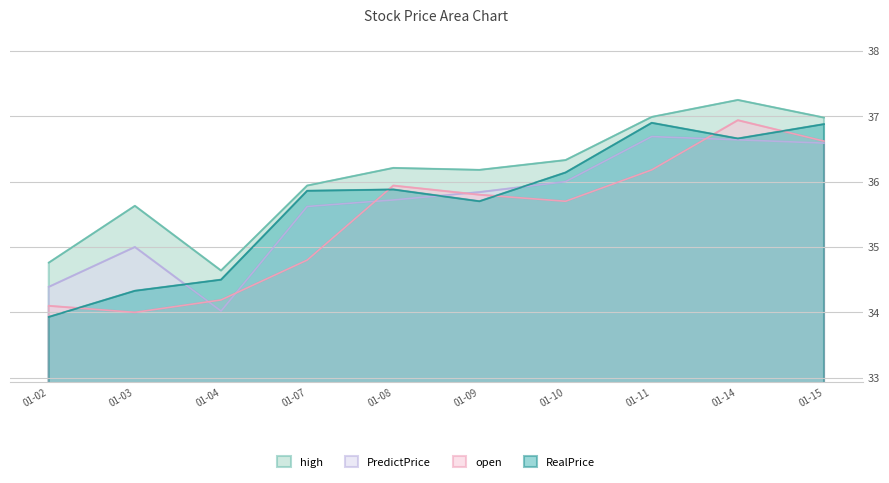

Which series has the largest total across all categories?

high